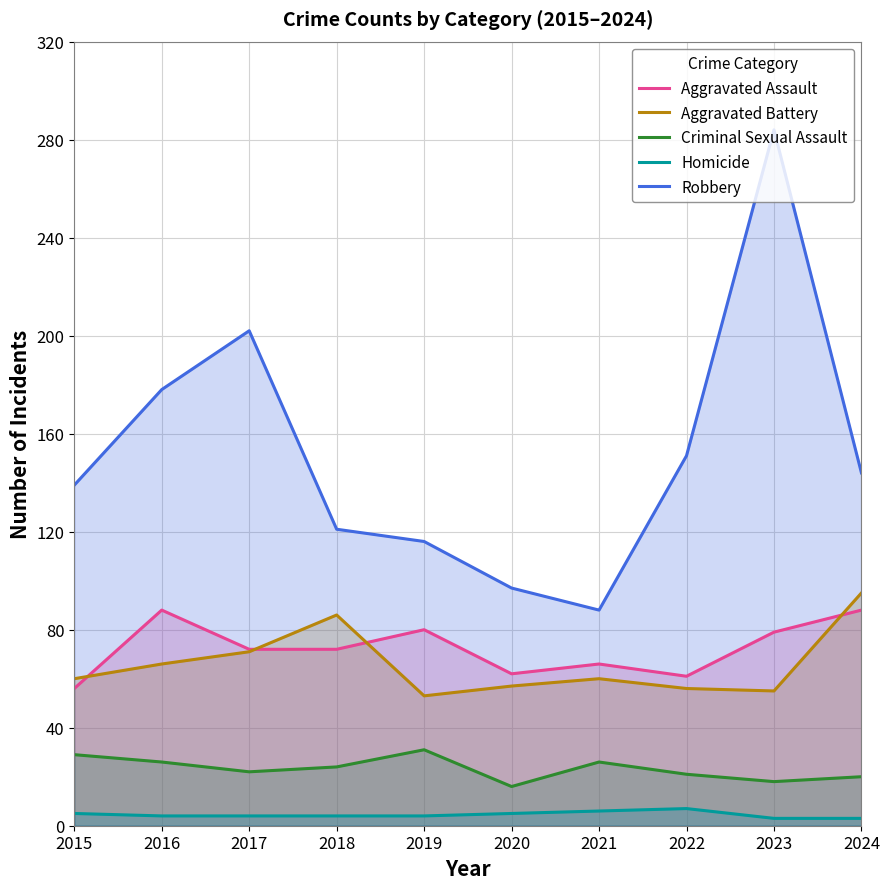

What is the difference between the maximum and minimum values in the Criminal Sexual Assault series?

15